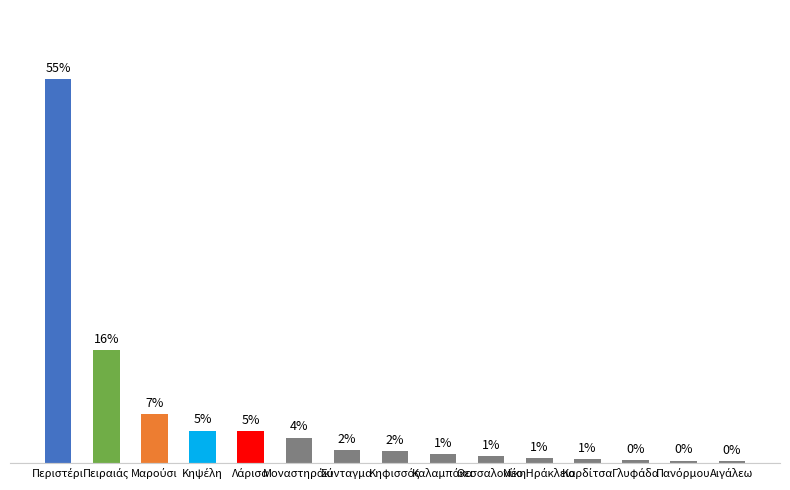

List the labels in order of value, smallest first.

Αιγάλεω, Πανόρμου, Γλυφάδα, Καρδίτσα, Νέο Ηράκλειο, Θεσσαλονίκη, Καλαμπάκα, Κηφισσός, Σύνταγμα, Μοναστηράκι, Λάρισα, Κηψέλη, Μαρούσι, Πειραιάς, Περιστέρι